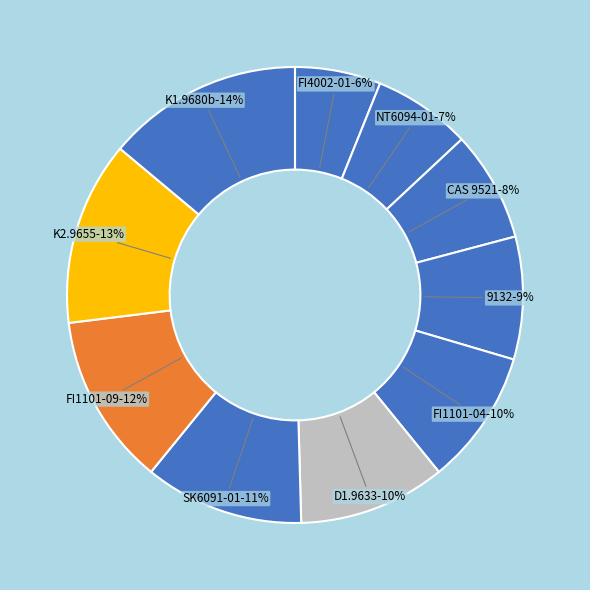

To the nearest percent, what portion does FI4002-01 represent?

6%